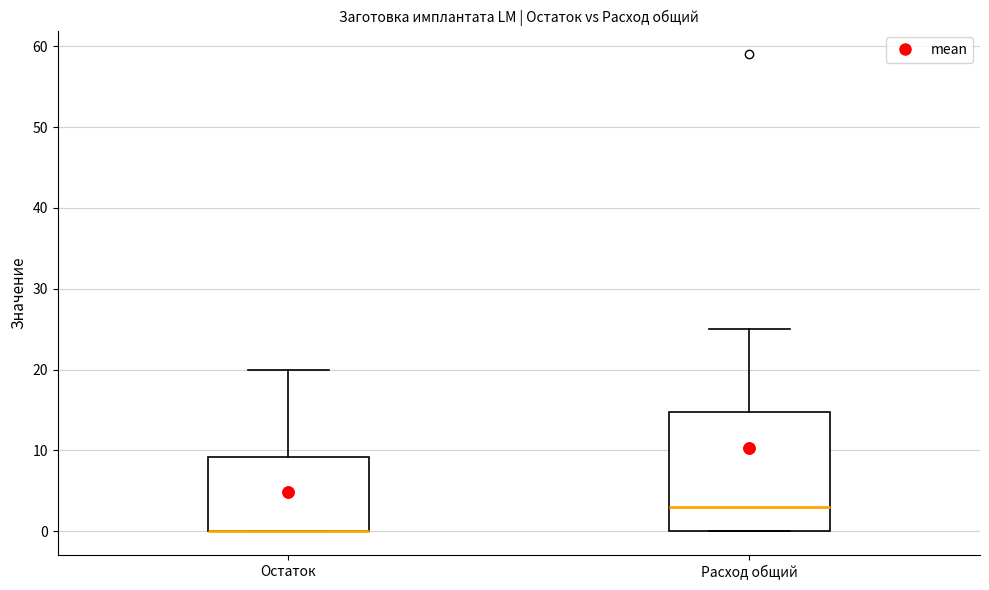

Where does the upper whisker of the box for Расход общий end on the y-axis? The values are not printed on the chart, so give them approximately, as read against the axis.

25